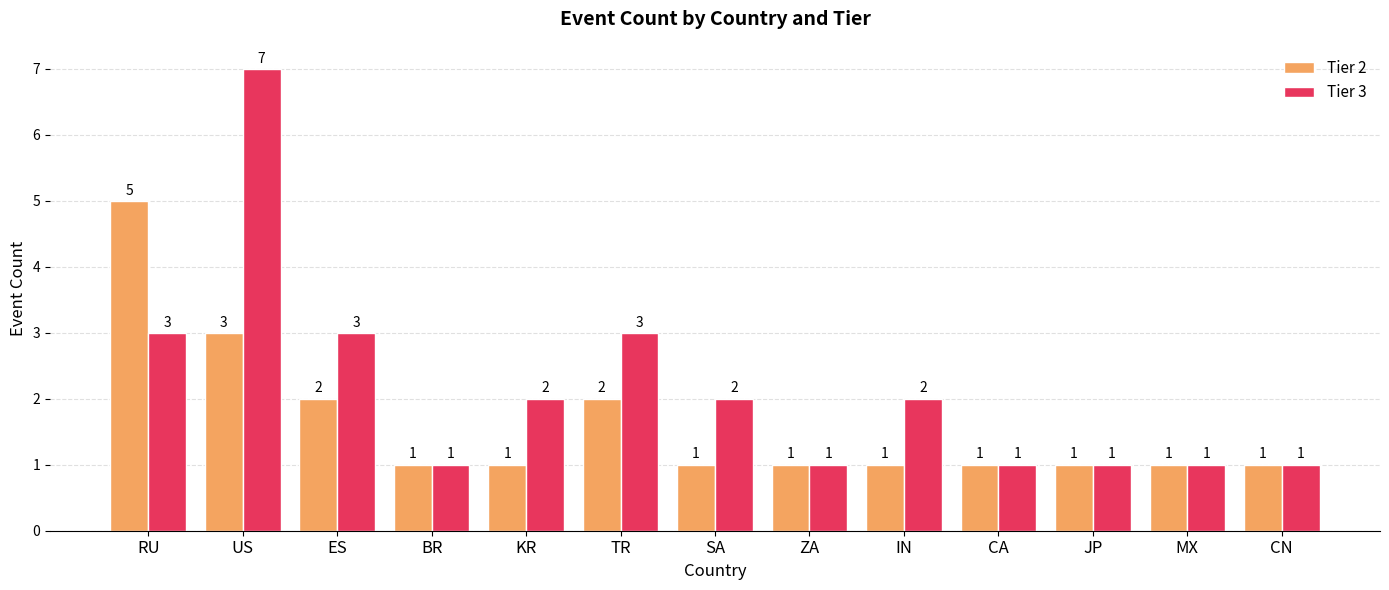

What is the spread (max minus min) of values at TR?

1